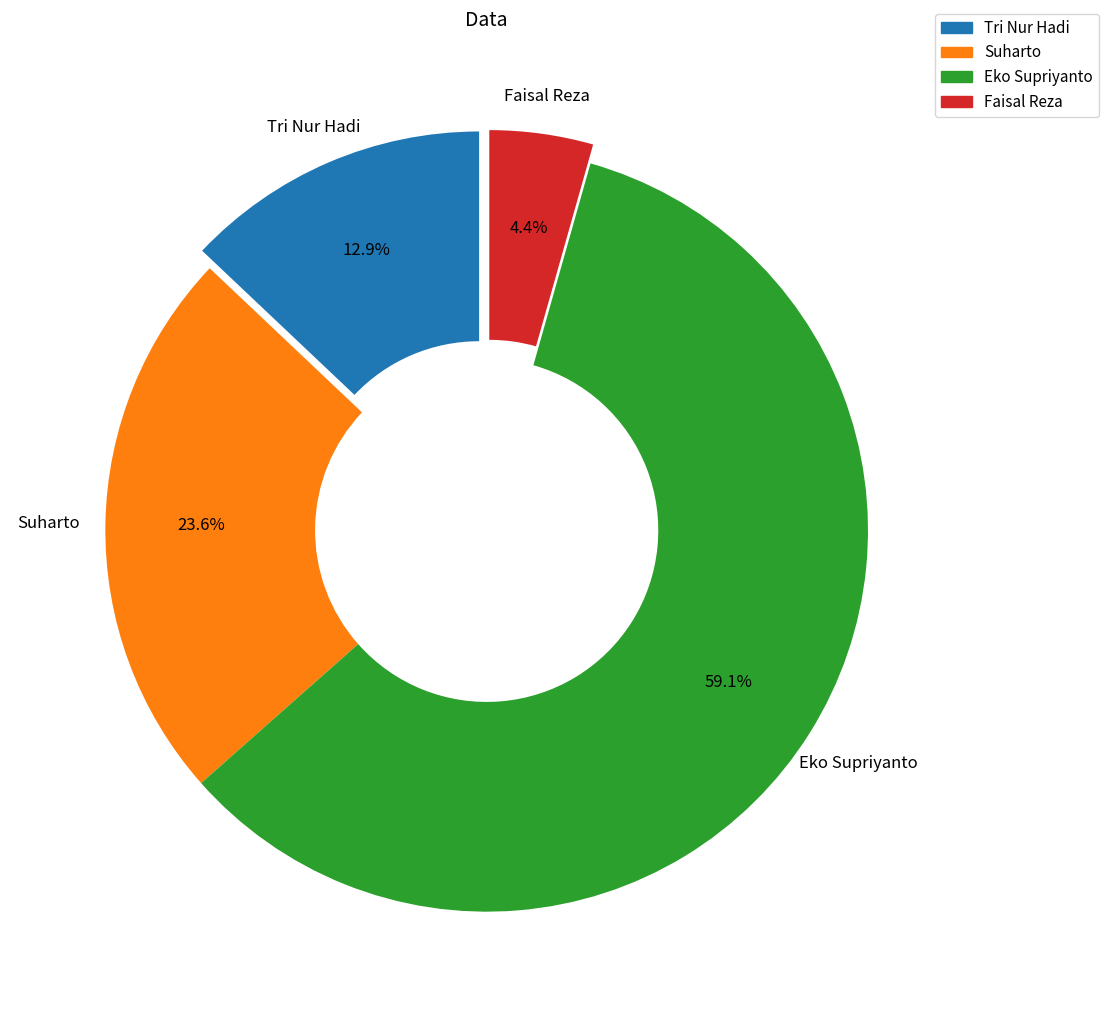

To the nearest percent, what is the difference between the largest and smallest slice percentages?

55%